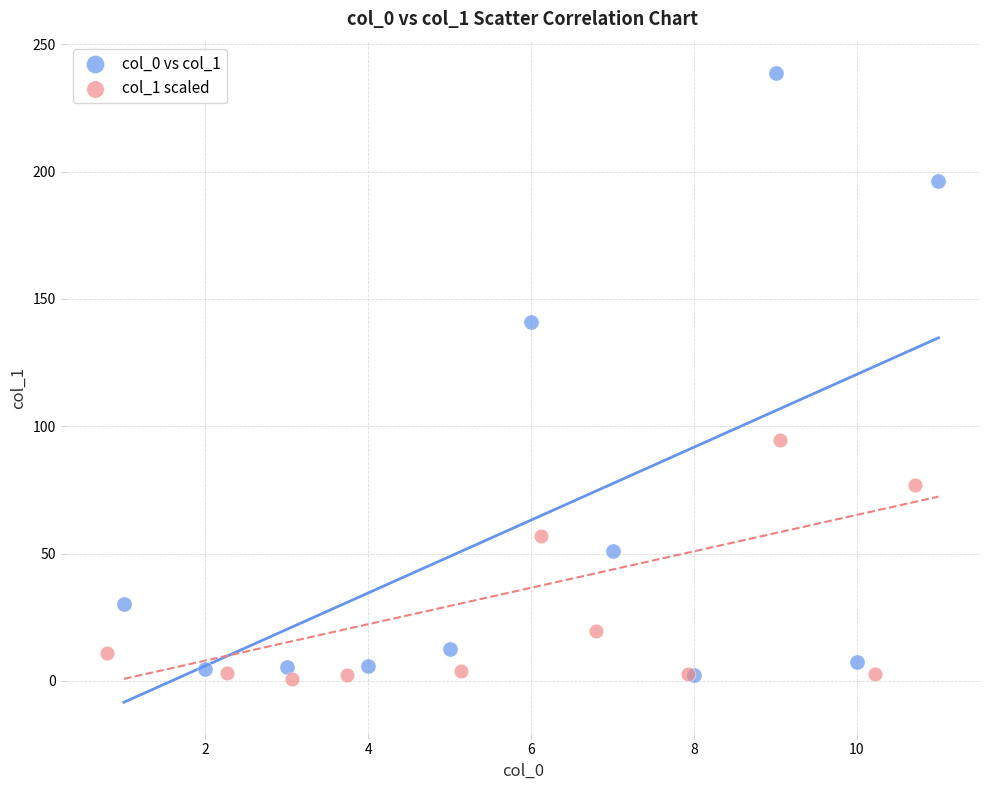

Which series has the largest Y range (max minus min)?

col_0 vs col_1